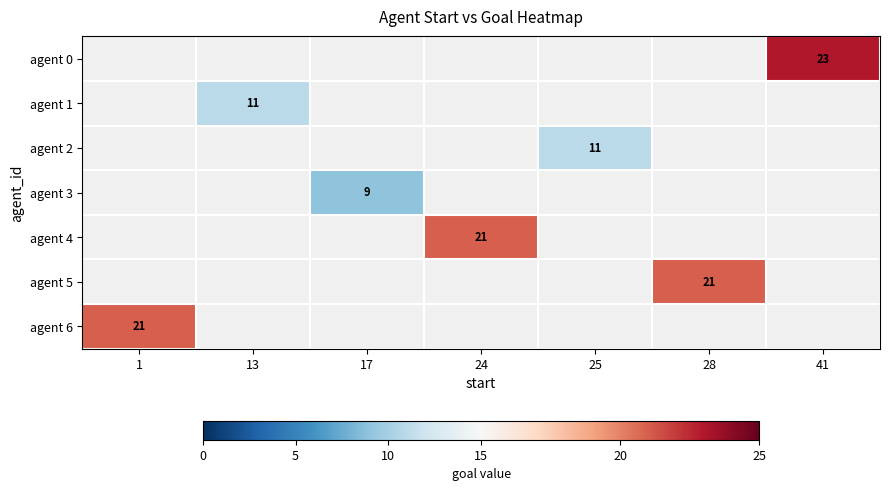

List the labels in order of agent 2 value, largest first.

1, 13, 17, 24, 25, 28, 41